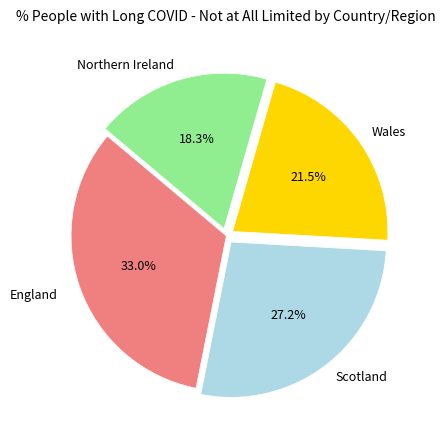

Is there a majority slice in this chart?

No